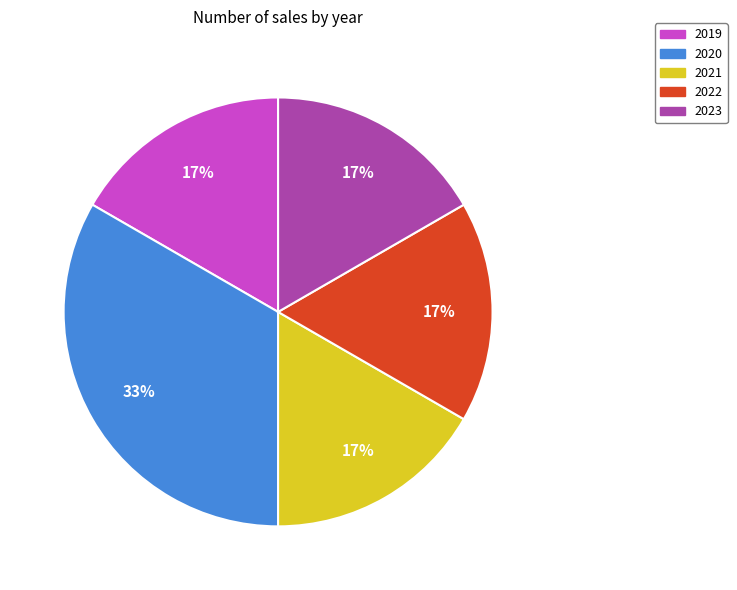

How many slices are in this pie chart?

5